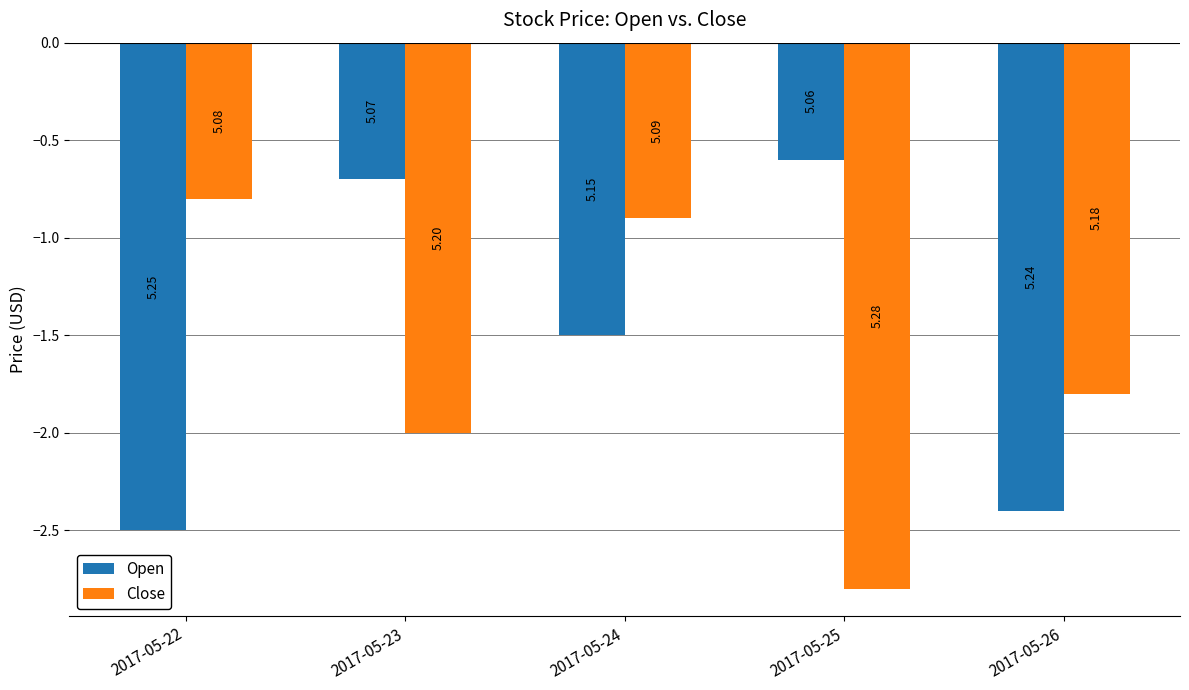

Read the Open value at 2017-05-23.

-0.7